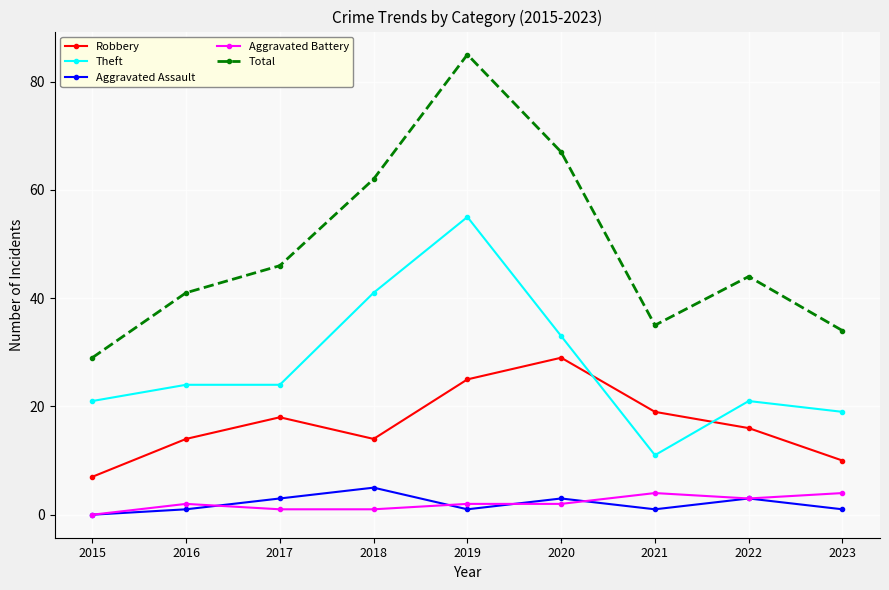

The Theft series shows 21 at 2022. True or false?

True